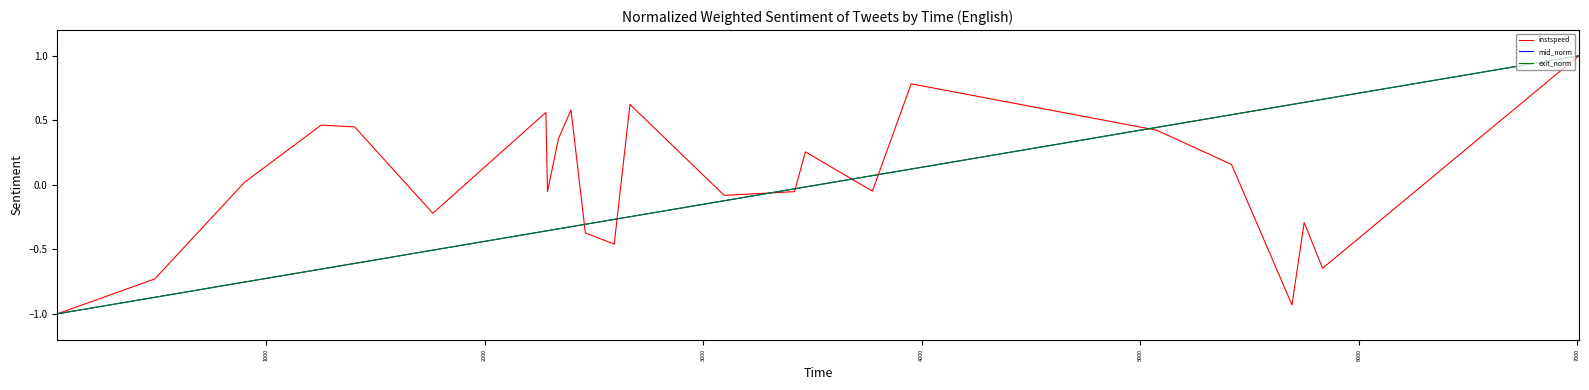

Which series has the largest total across all categories?

instspeed